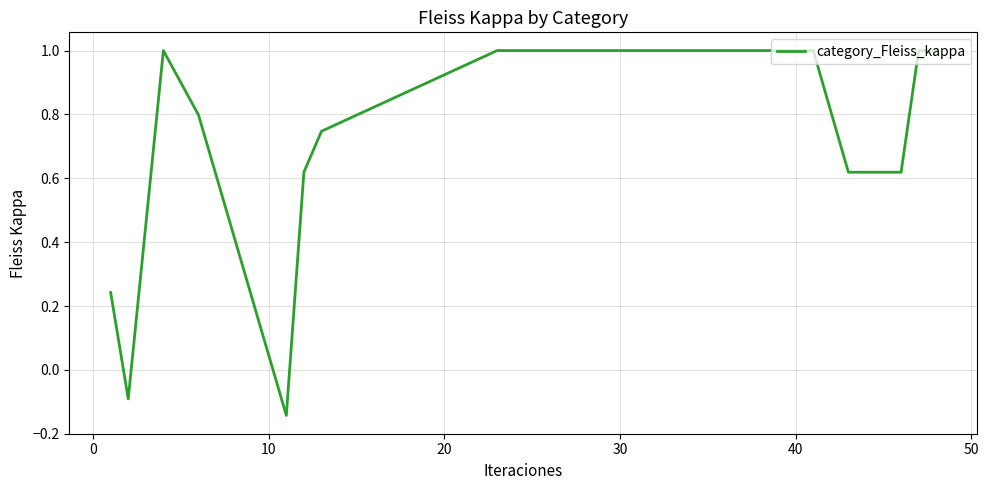

What is the greatest value displayed?

1.0